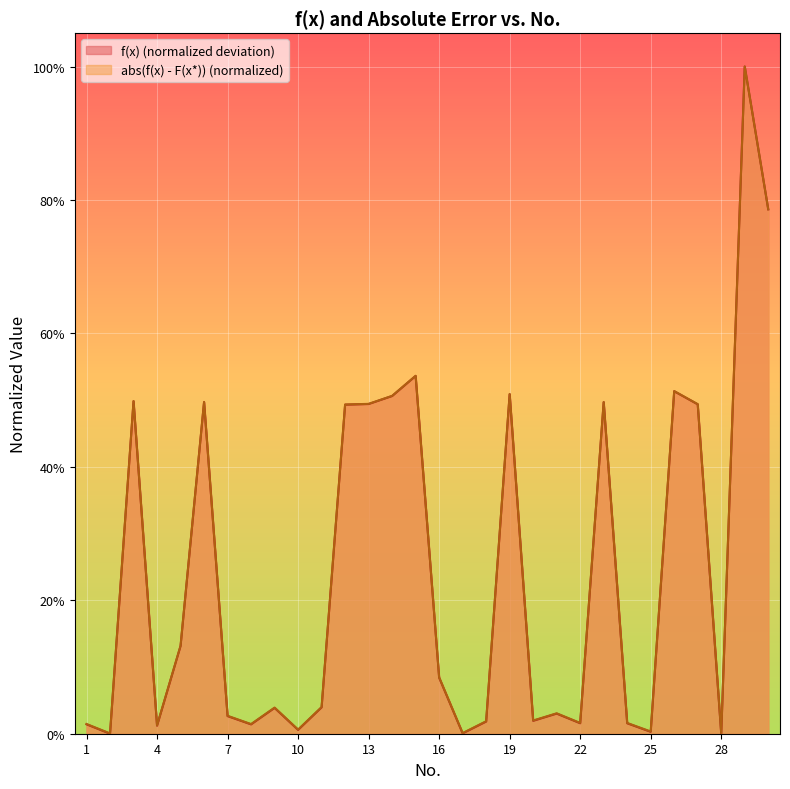

Is the value of abs(f(x) - F(x*)) at 24 greater than the value of f(x) at 20?

No